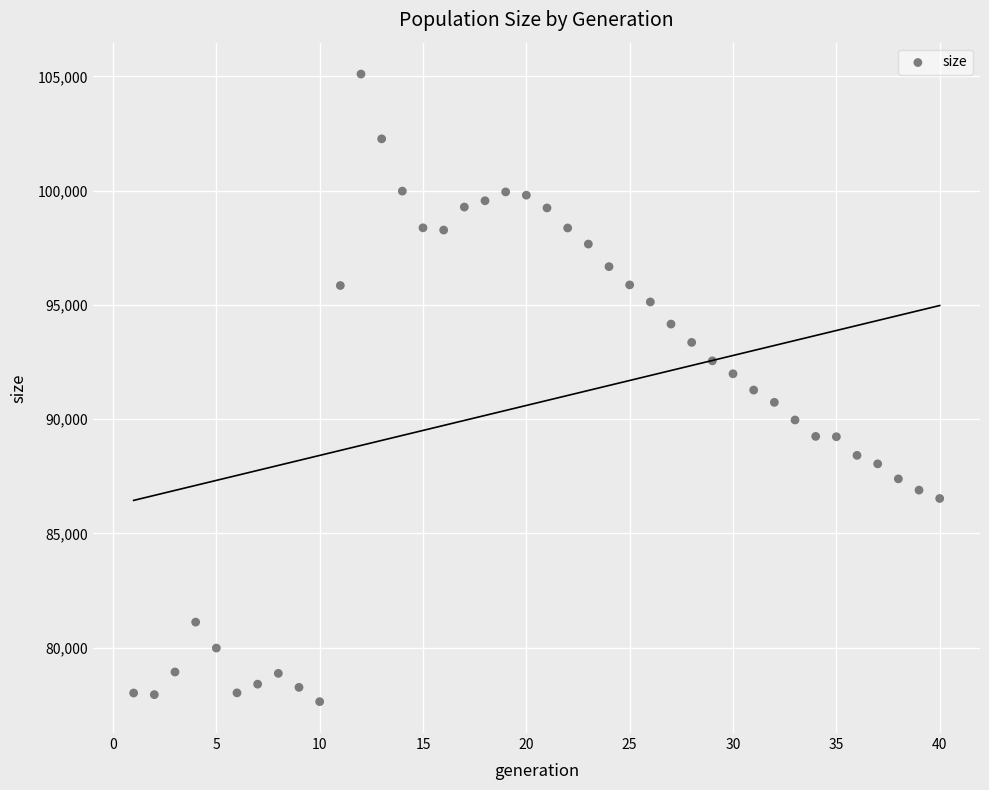

What is the range of Y values (max minus min)?

27472